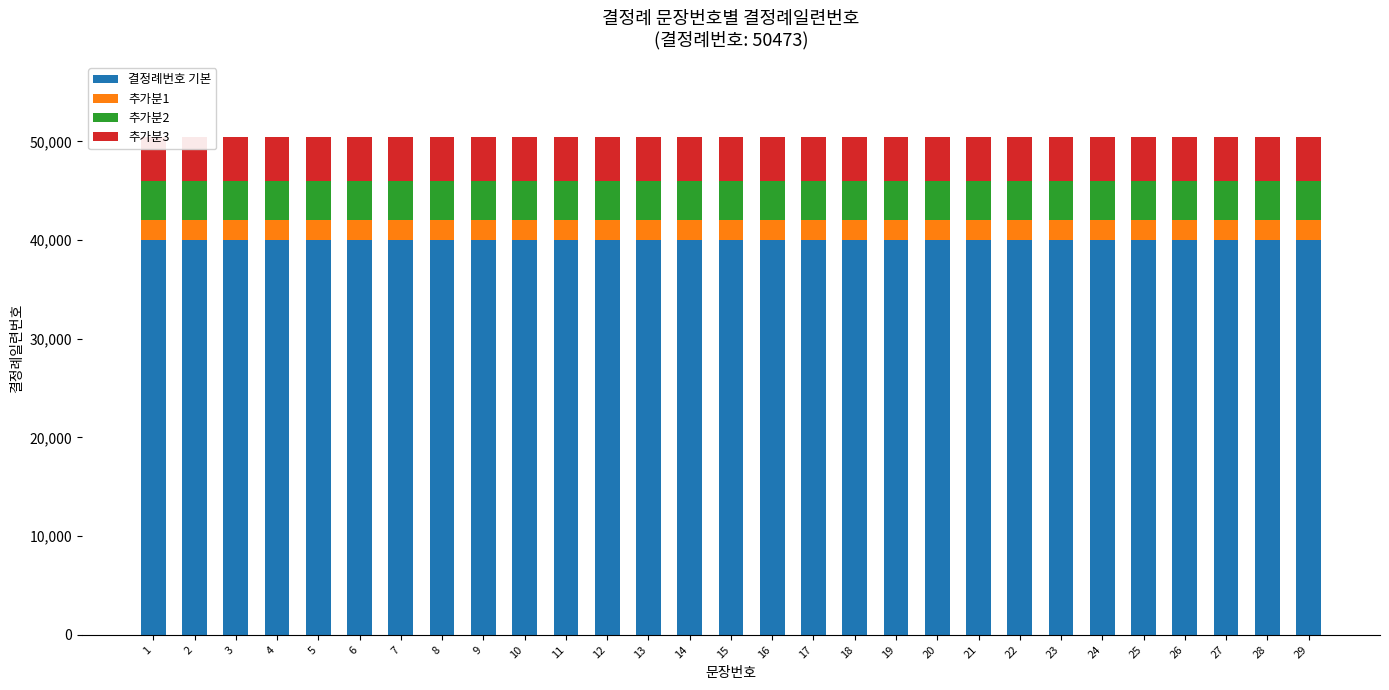

At which label does 추가분3 reach its peak?

1